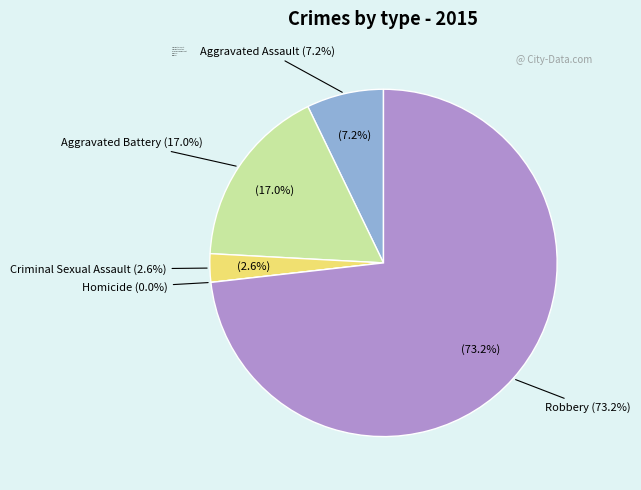

Which category has the smallest portion of the pie?

Homicide